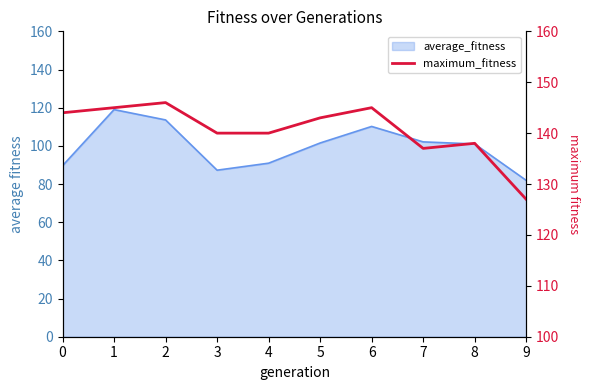

List the labels in order of value, largest first.

2, 1, 6, 0, 5, 3, 4, 8, 7, 9